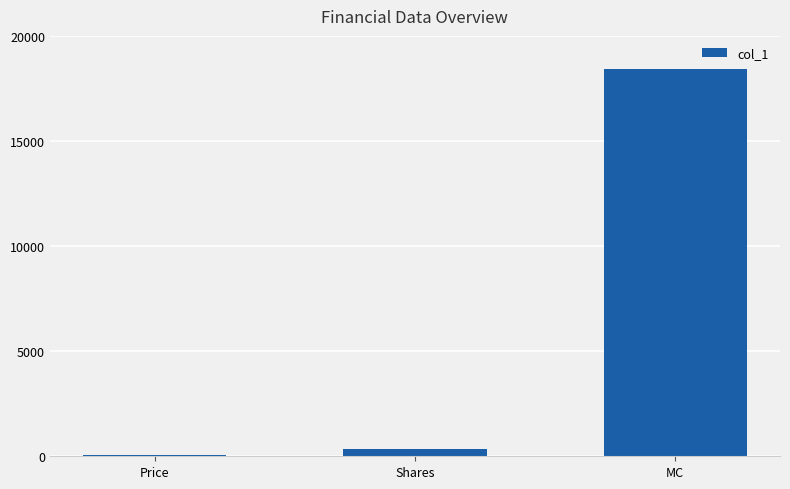

What is the maximum value shown in the chart?

18408.8